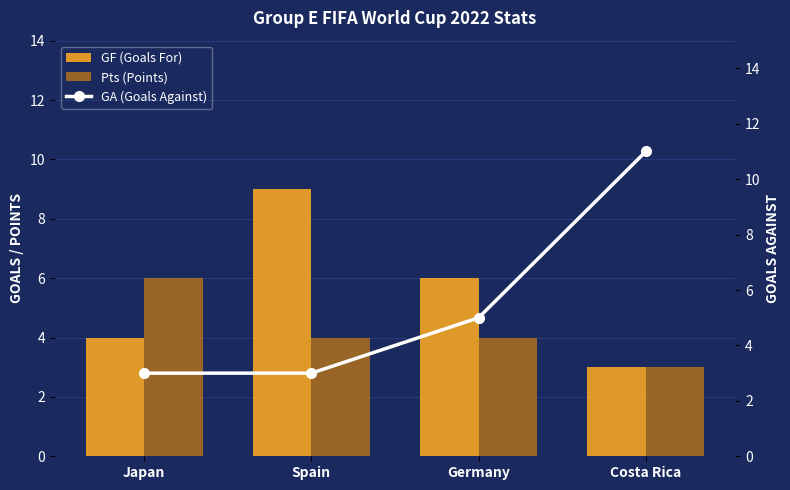

Is it true that GF (Goals For) equals 10 at Germany?

False